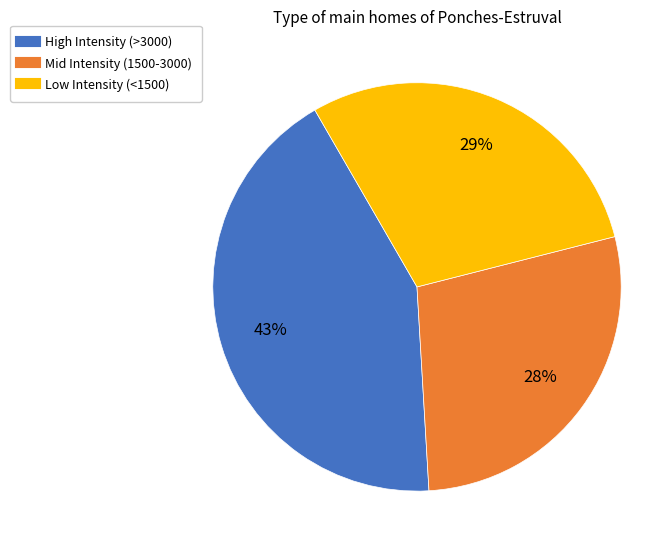

Count the number of slices in the pie.

3